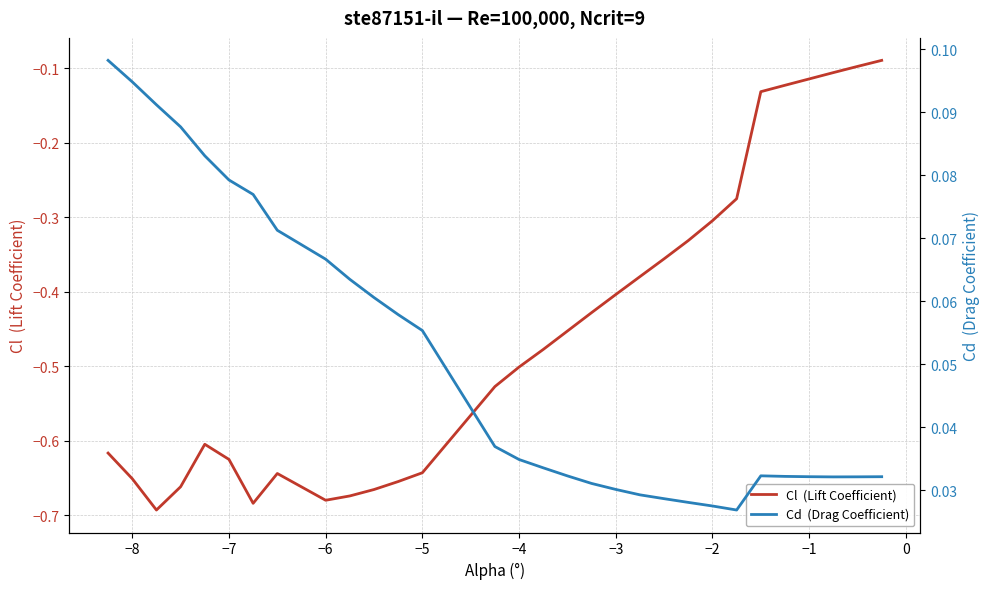

Which series has the largest total across all categories?

Cd  (Drag Coefficient)